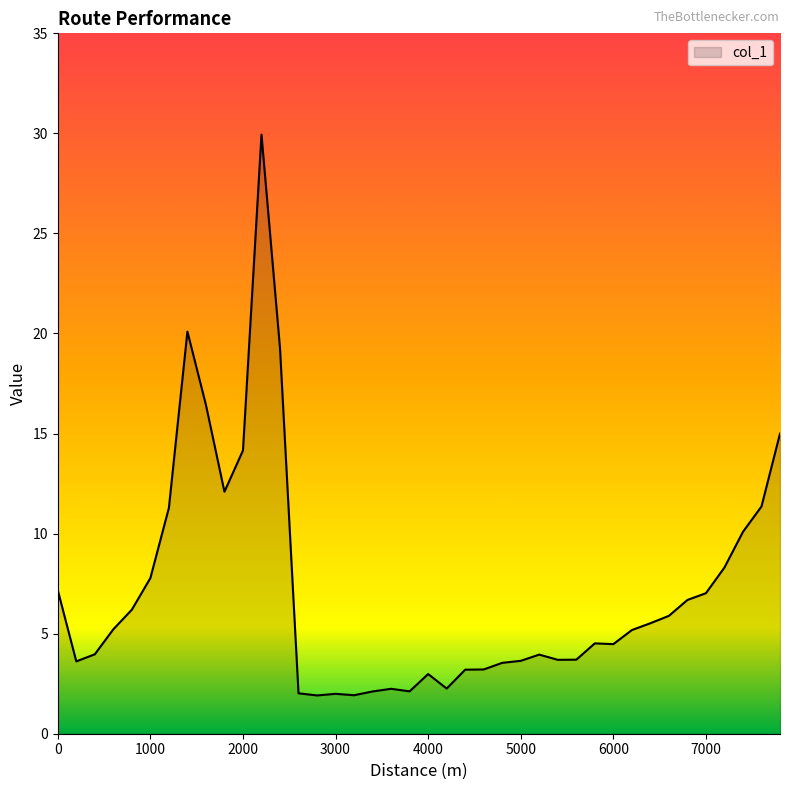

What is the greatest value displayed?

29.9